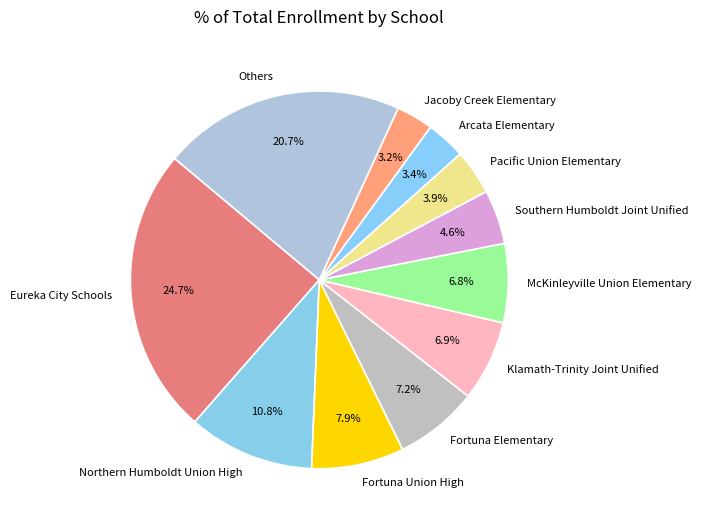

Is it true that McKinleyville Union Elementary is 1% of the pie?

False